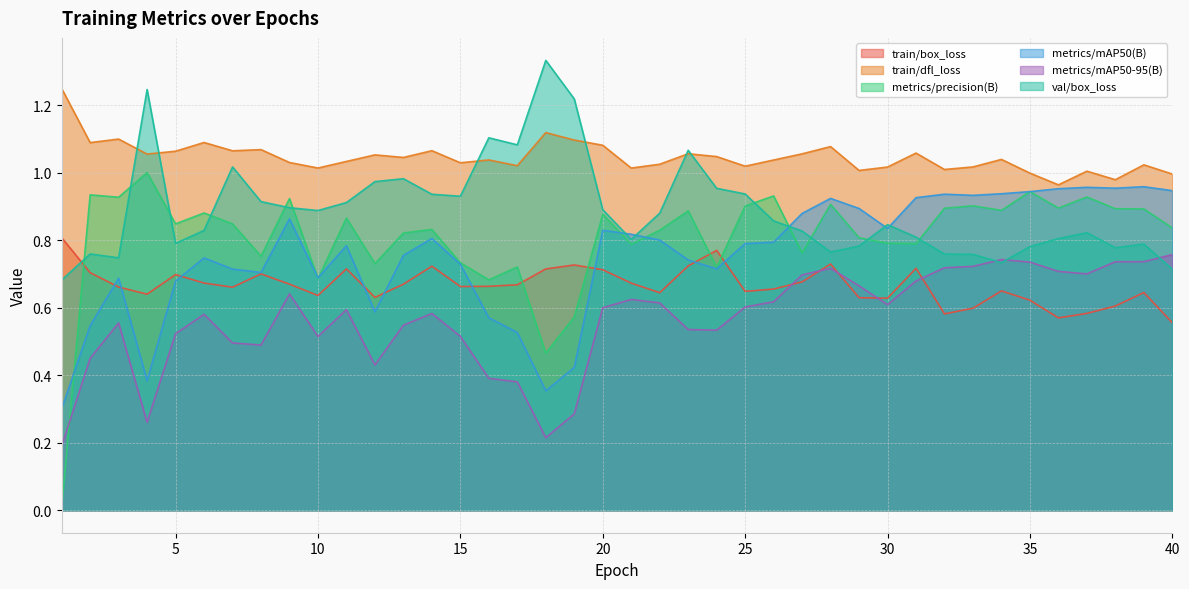

What is the average value of the train/box_loss series?

0.7